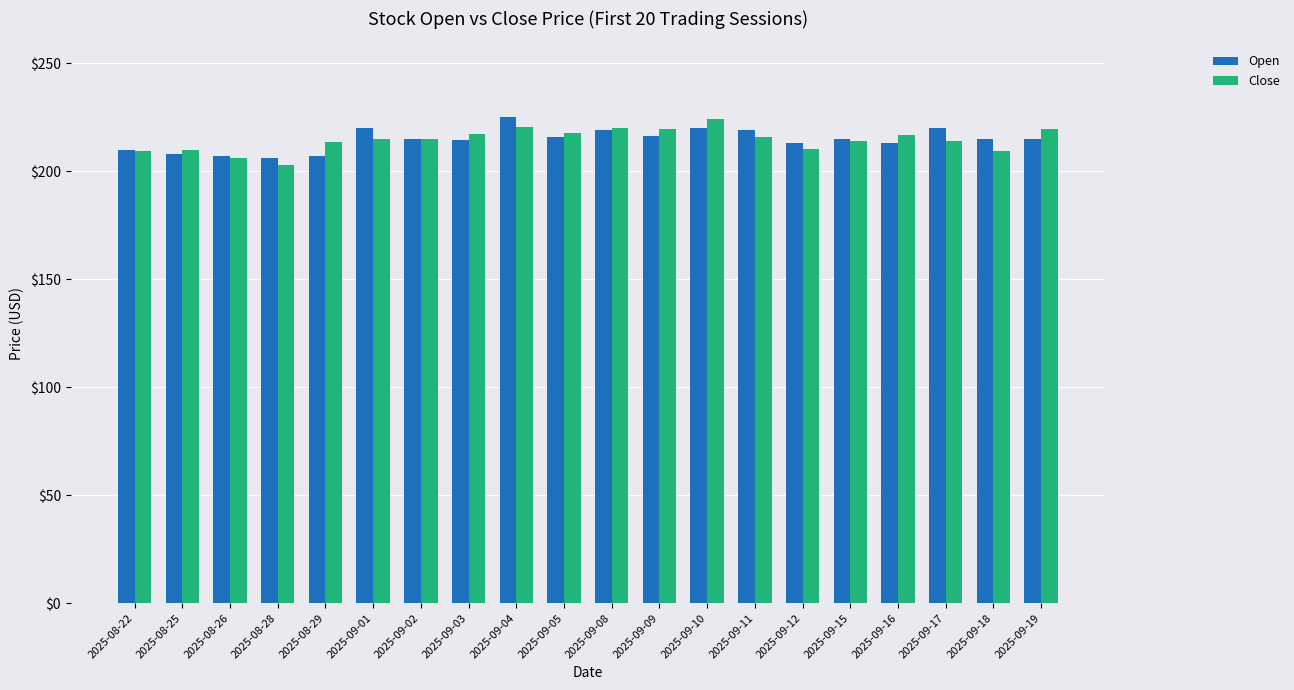

What is the average value of the Open series?

214.6